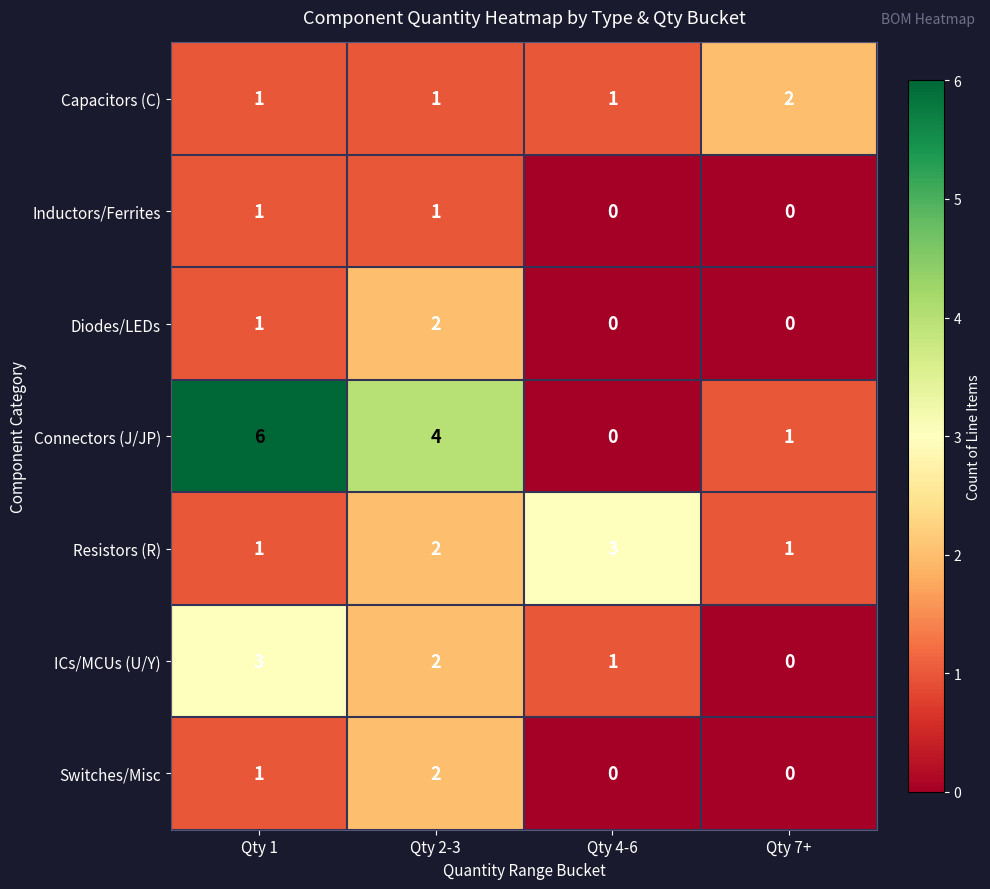

What is the difference between the highest and lowest values at Qty 2-3?

3